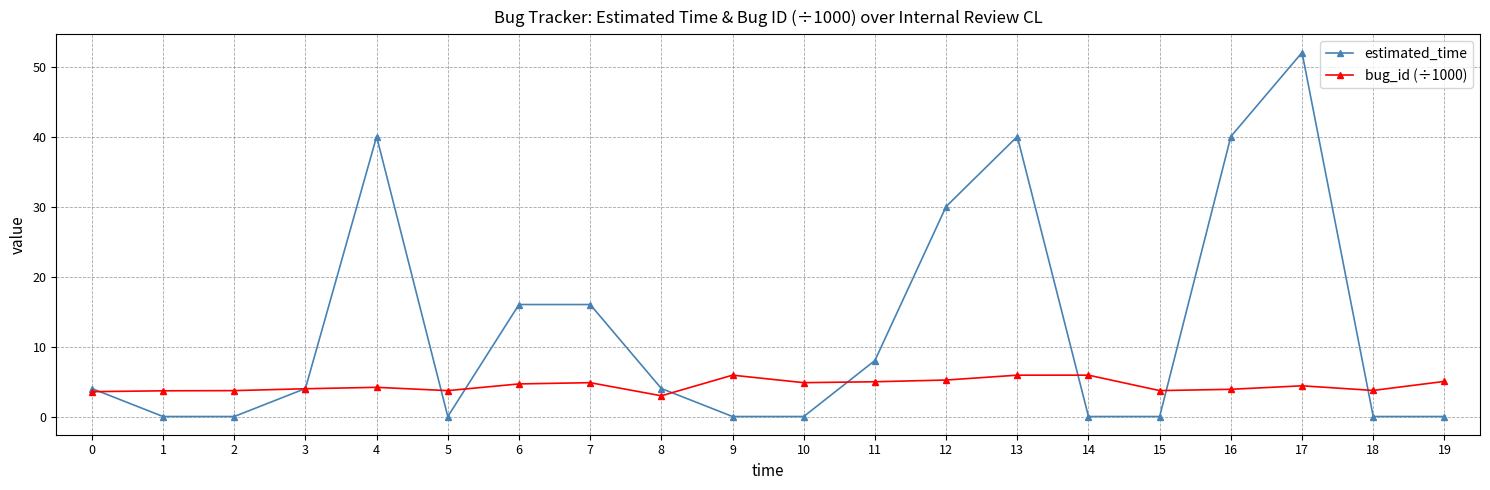

Rank the series by their maximum value, from highest to lowest.

estimated_time, bug_id (÷1000)